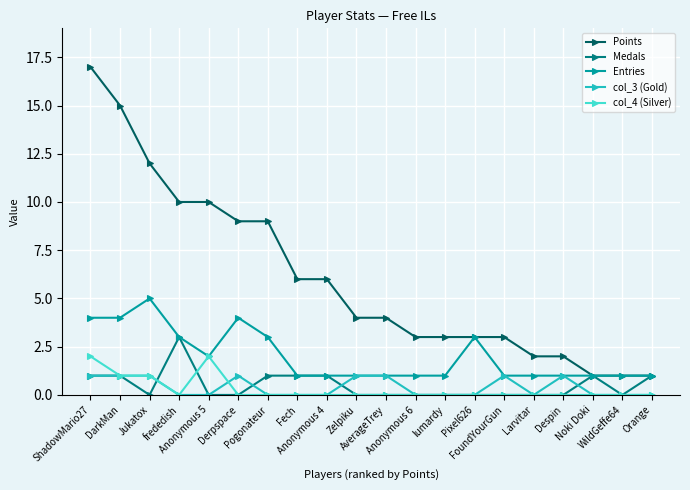

True or false: col_4 (Silver) and Medals intersect in this chart.

True